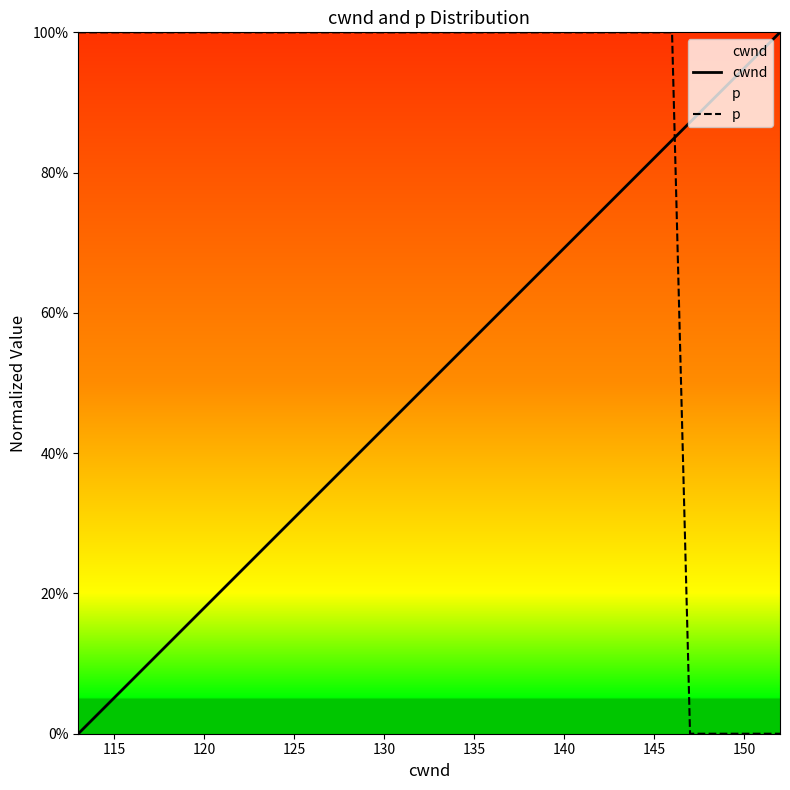

Does the chart display data point markers on the line(s)?

No